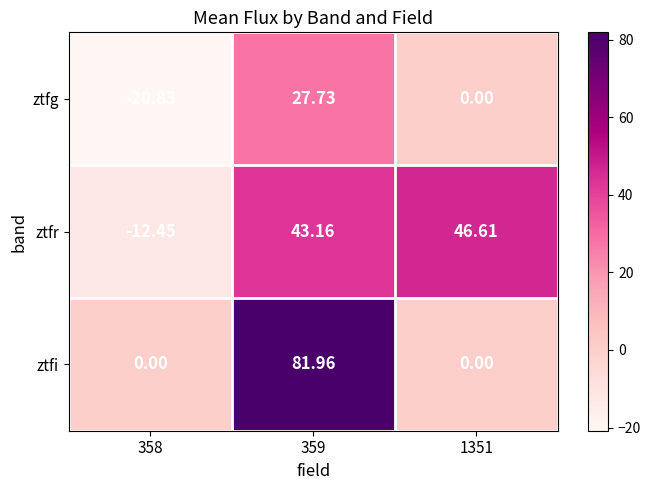

Is the value of ztfg at 358 greater than the value of ztfi at 359?

No